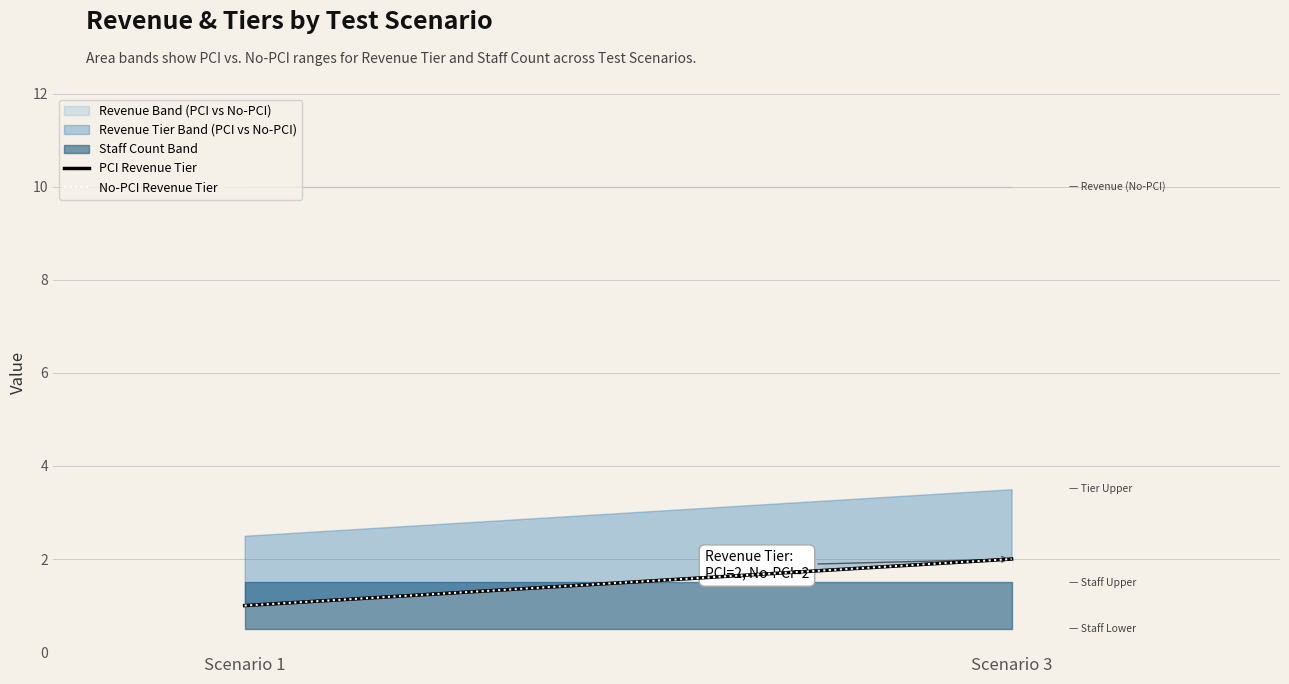

At which category is the sum across all series the highest?

Scenario 3